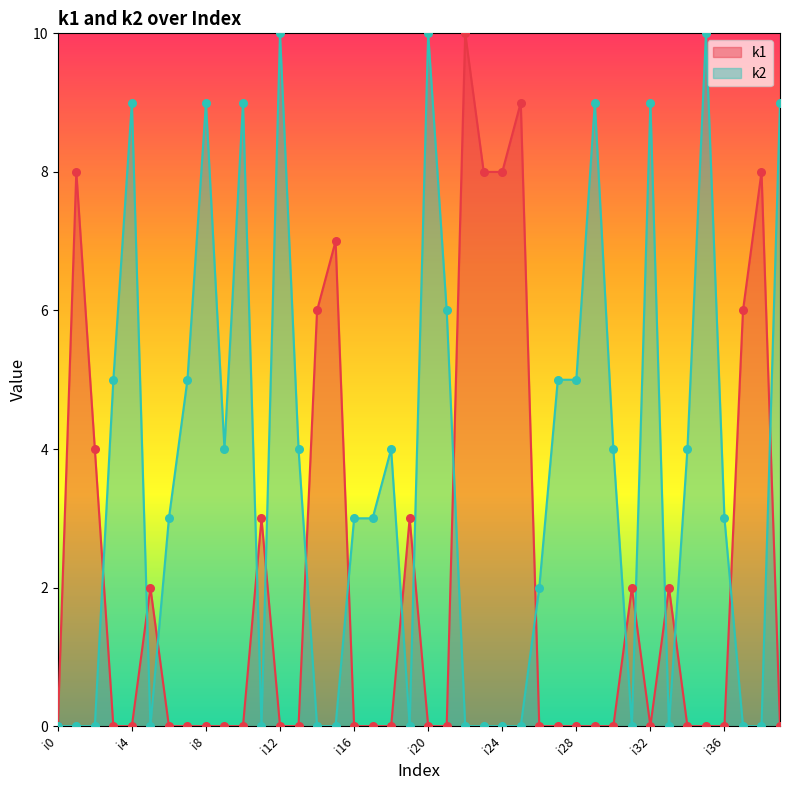

Which series contains the highest Y value?

k1